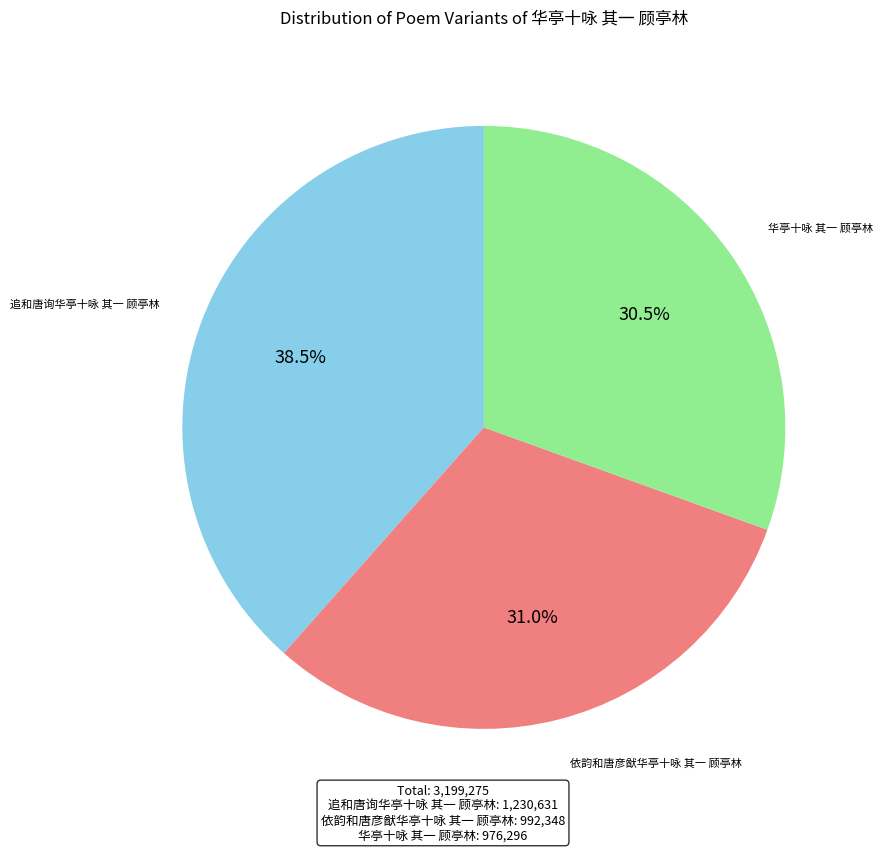

Does any single category account for the majority?

No